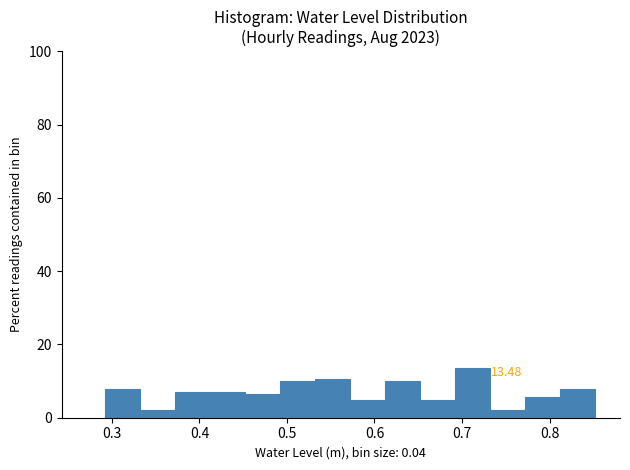

Over which range of the x-axis is the bar tallest?

0.69 to 0.73